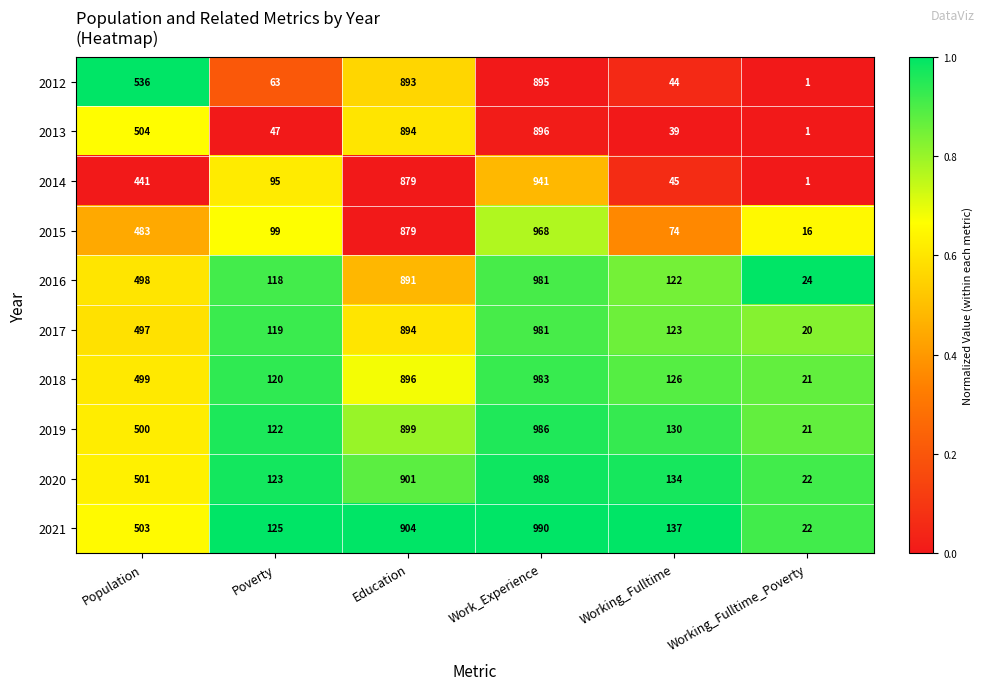

What is the total value across all series at Education?

8930